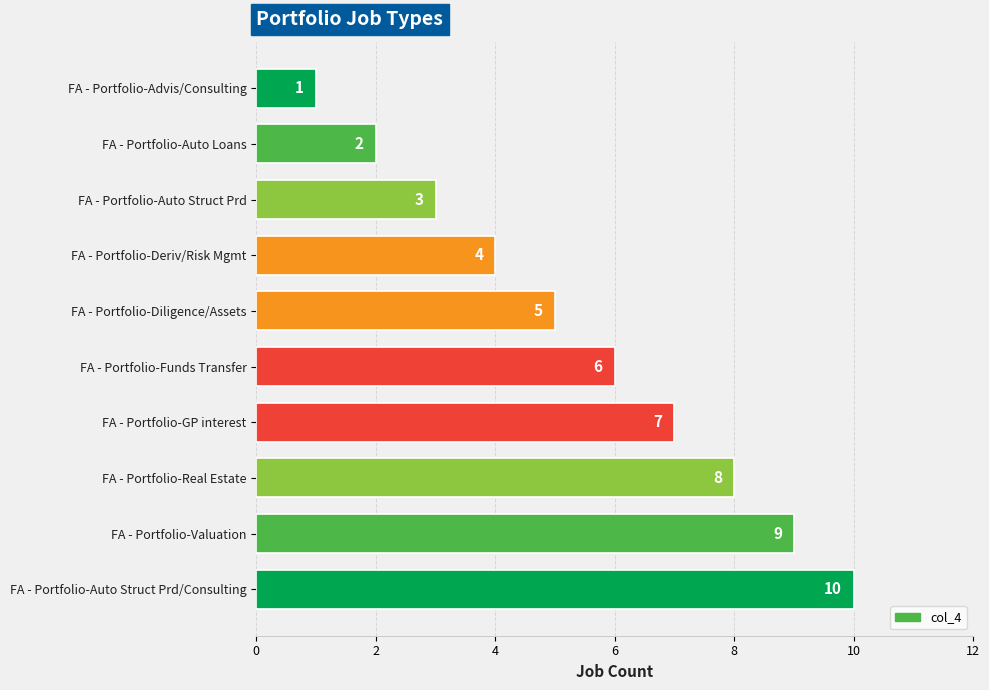

What is the change in value from FA - Portfolio-GP interest to FA - Portfolio-Real Estate?

+1